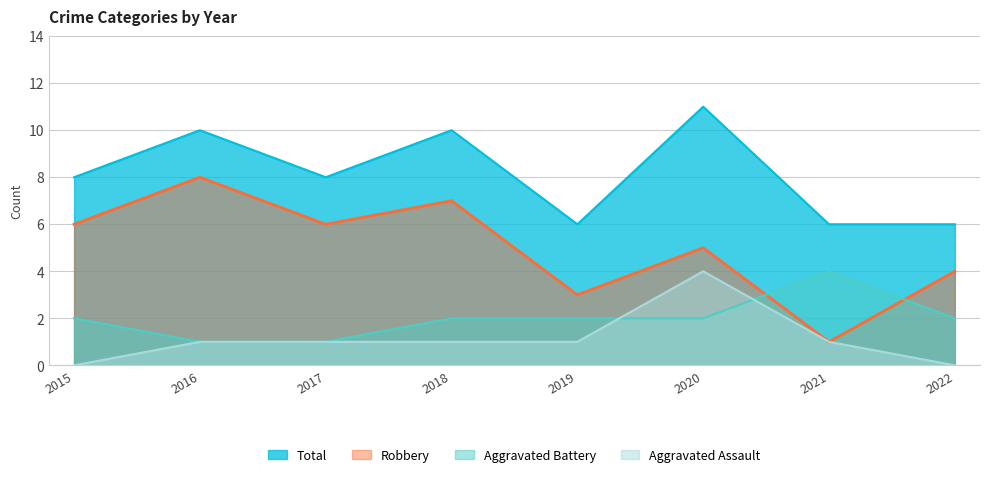

At which category is the sum across all series the highest?

2020